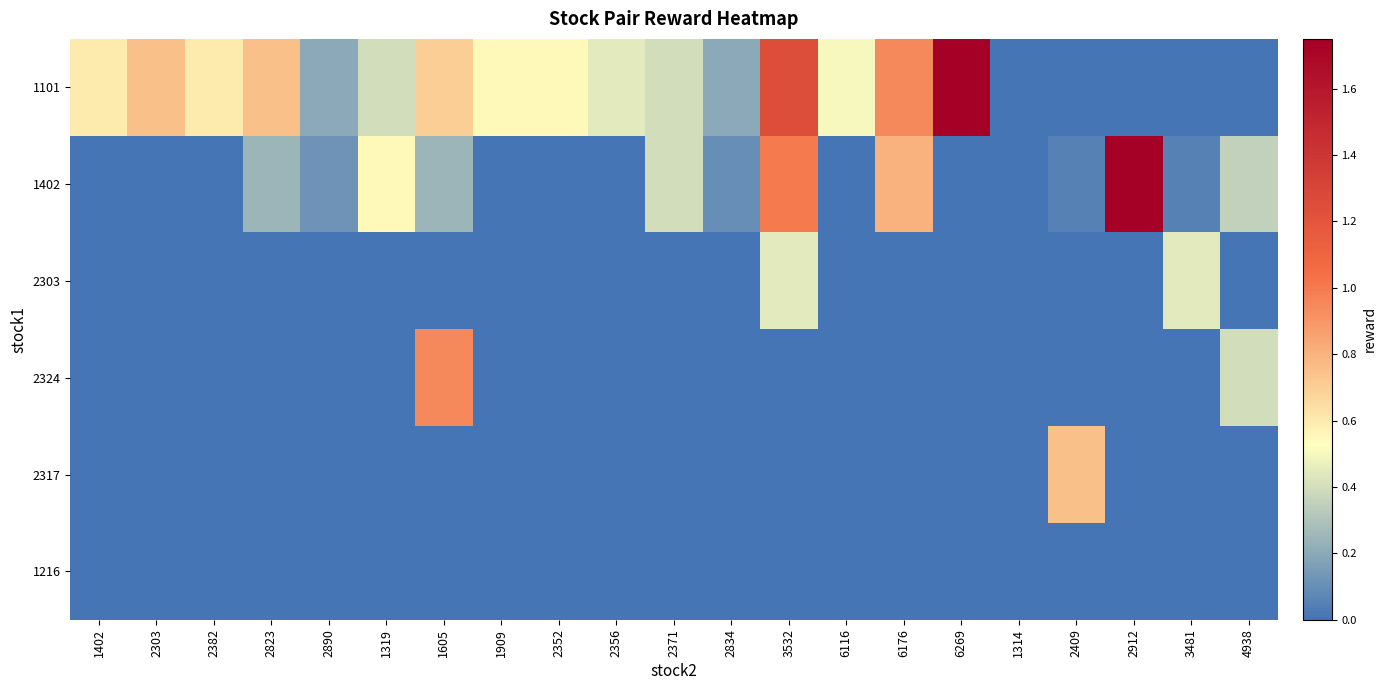

Which series has the widest spread of values?

1101